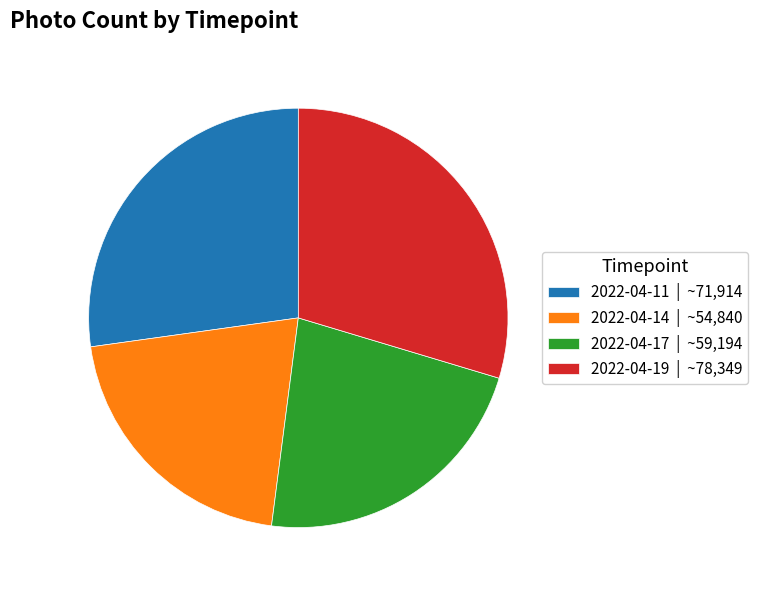

What is the largest slice in the pie chart?

2022-04-19 | ~78,349